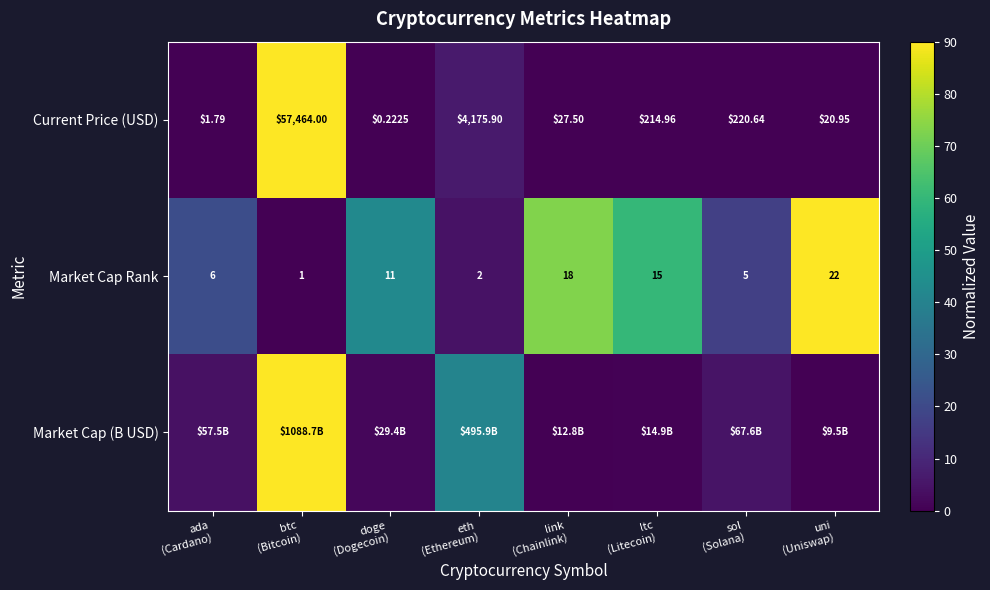

How many values in the Market Cap Rank series are below 11?

4